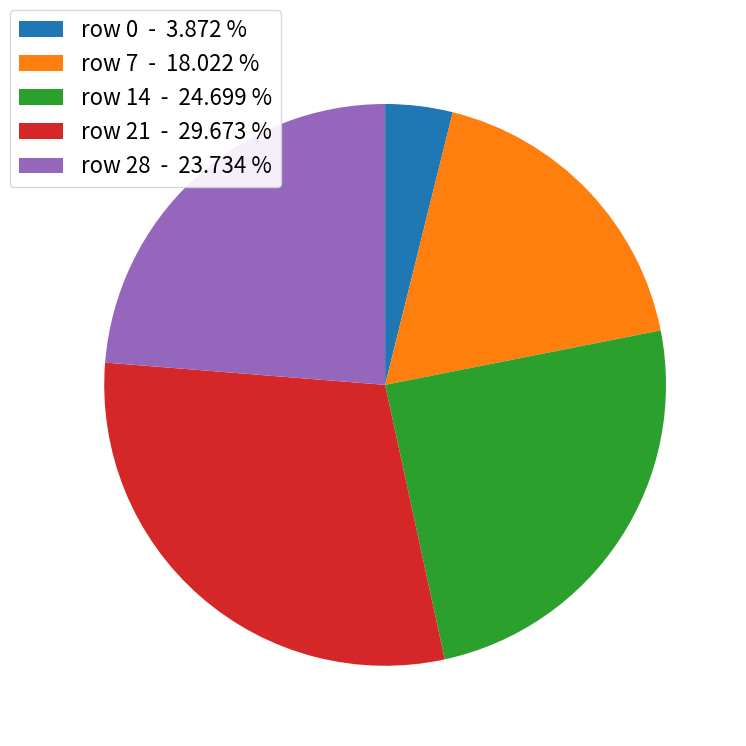

What is the smallest slice in the pie chart?

row 0 - 3.872 %